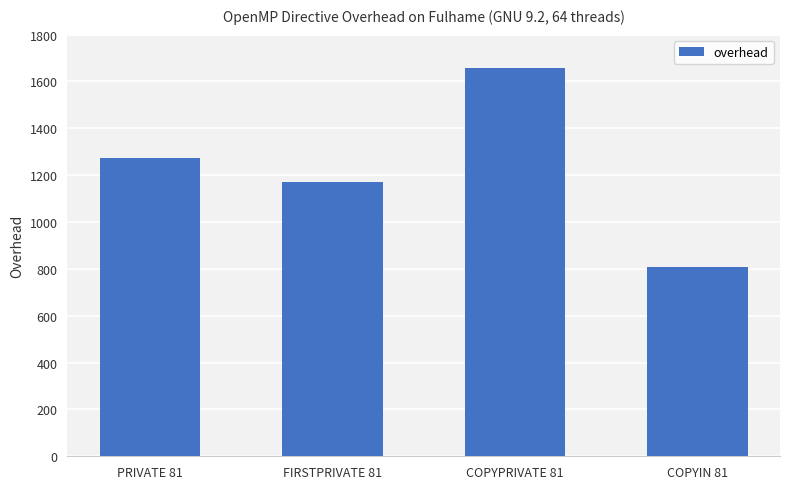

What is the maximum value shown in the chart?

1655.6